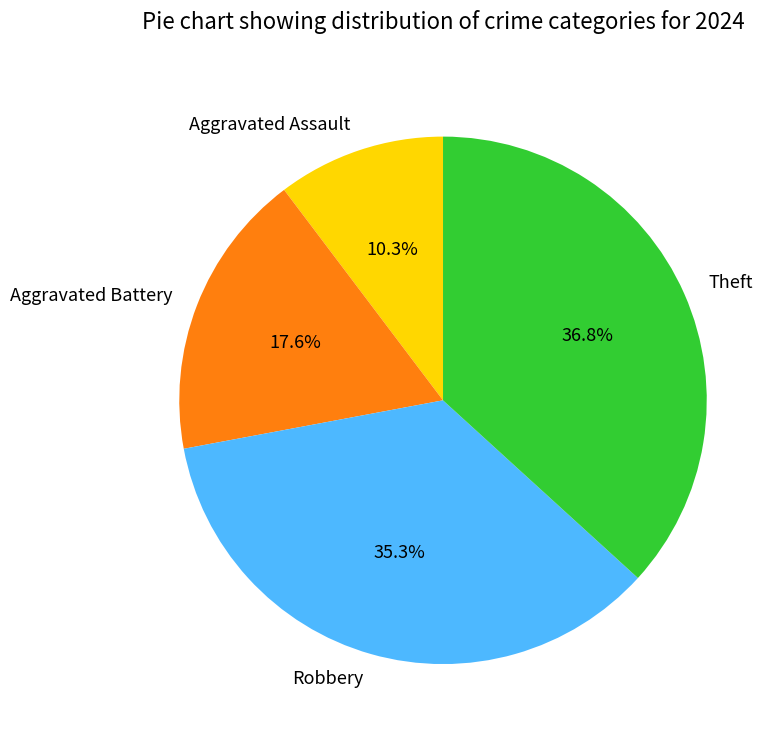

What is the largest slice in the pie chart?

Theft